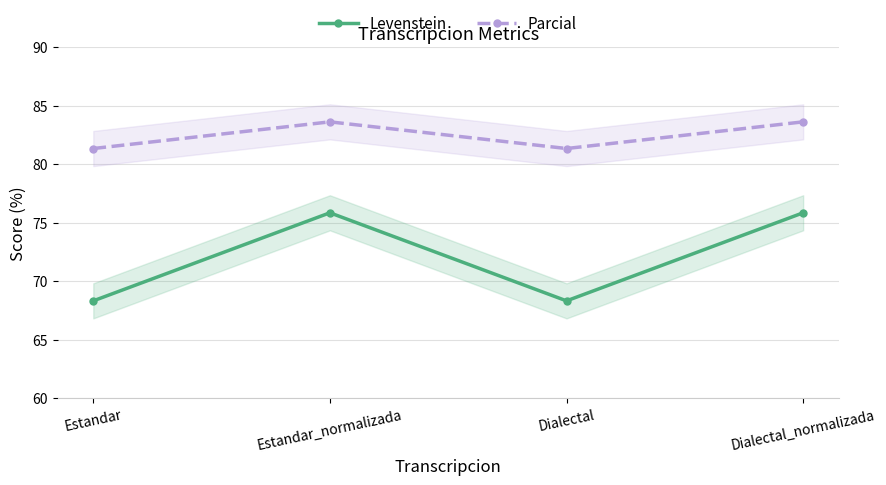

List the series in order of their overall mean, highest first.

Parcial, Levenstein